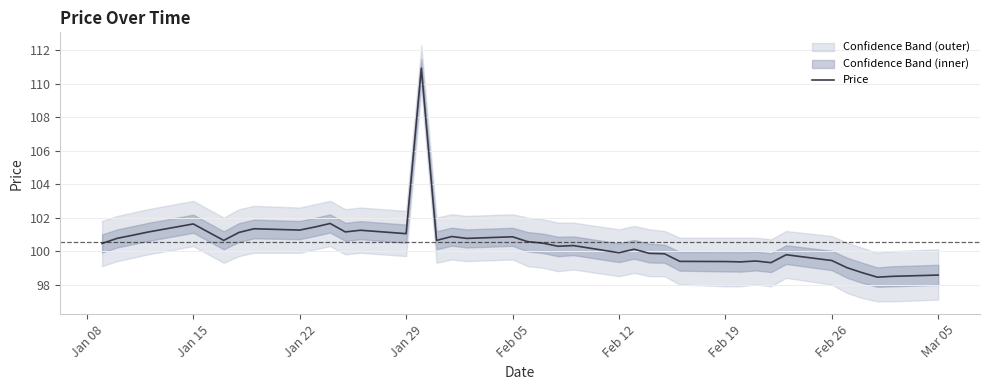

How many data points are less than 100?

15